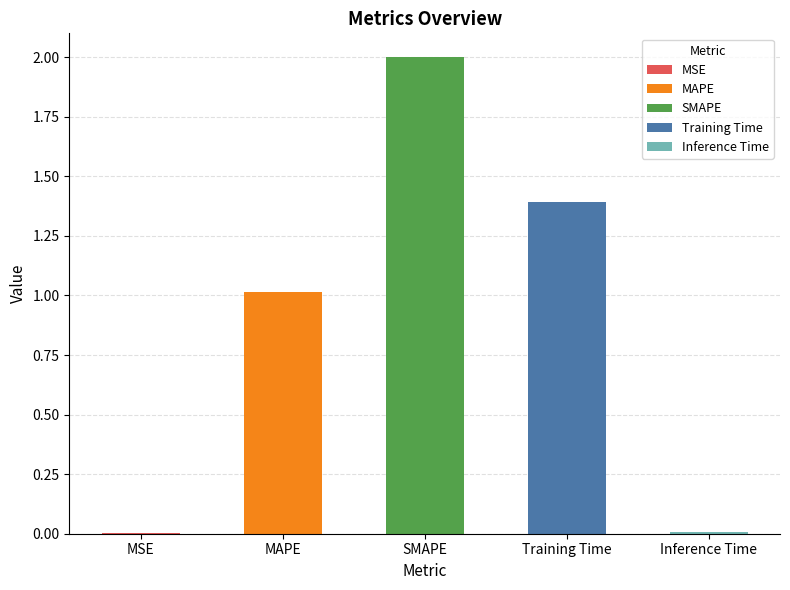

Reading right to left, what are all the values shown in this chart?

0.0	1.4	2.0	1.0	0.0